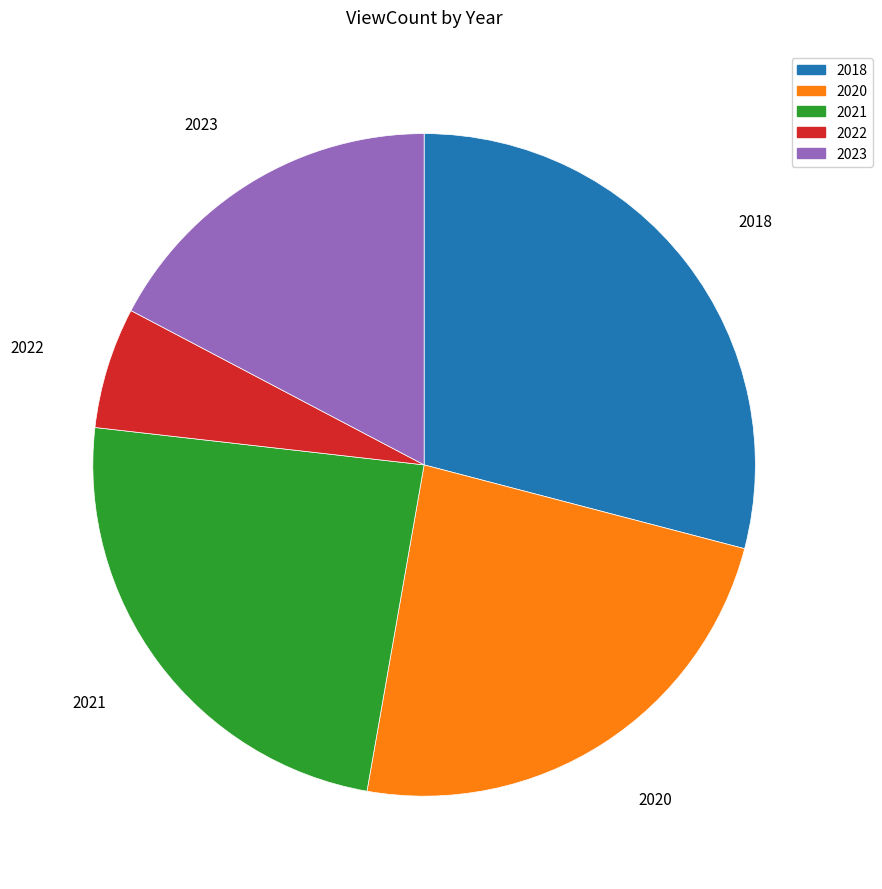

Does 2018 represent more than half of the total?

No